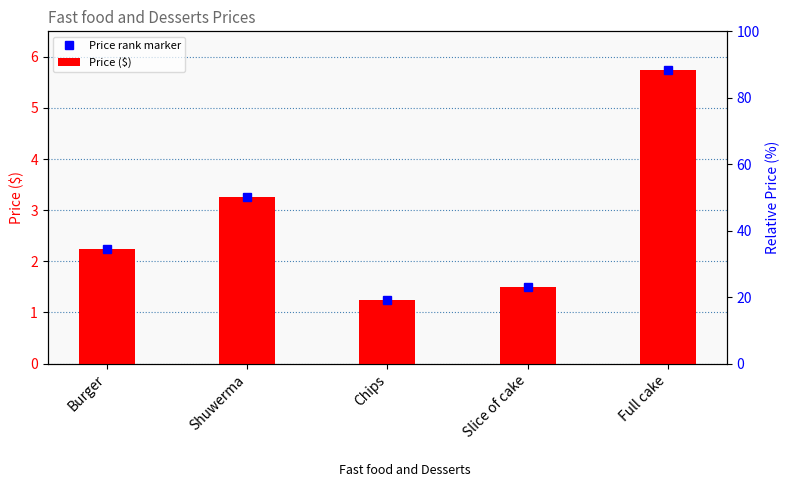

True or false: Price ($) has a value of 1.2 at Chips.

True